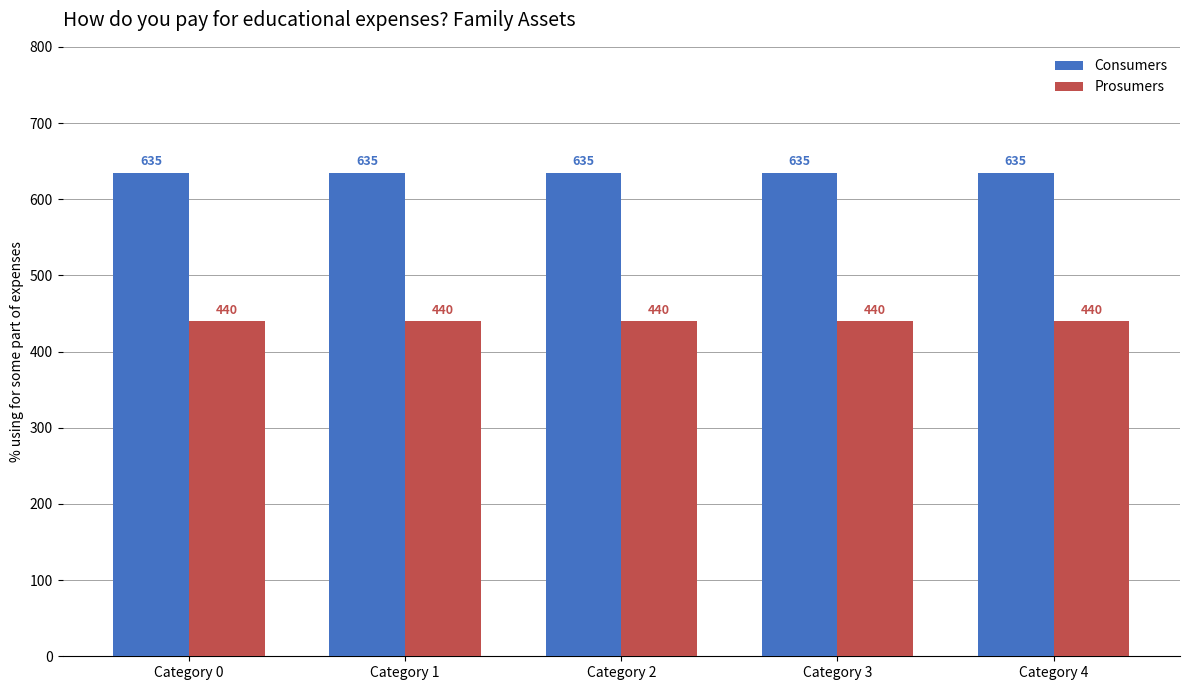

What is the spread (max minus min) of values at Category 0?

195